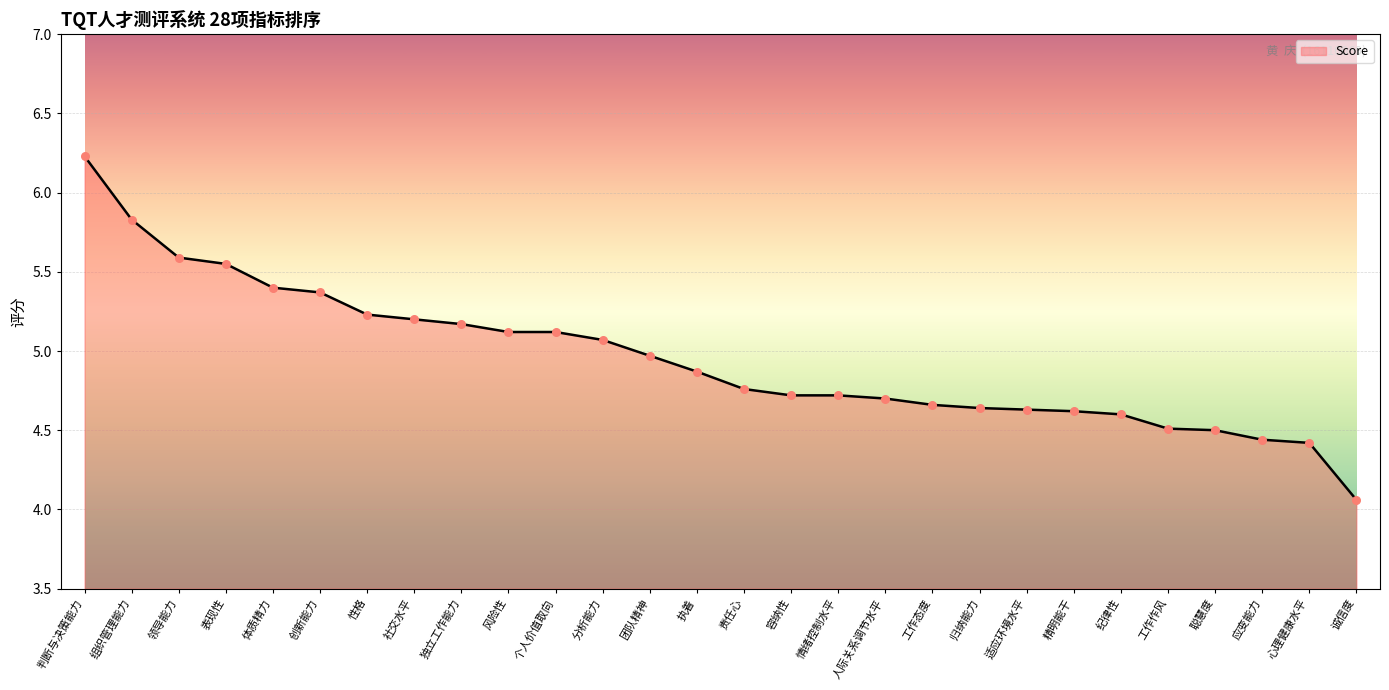

Between 诚信度 and 纪律性, which is larger?

纪律性